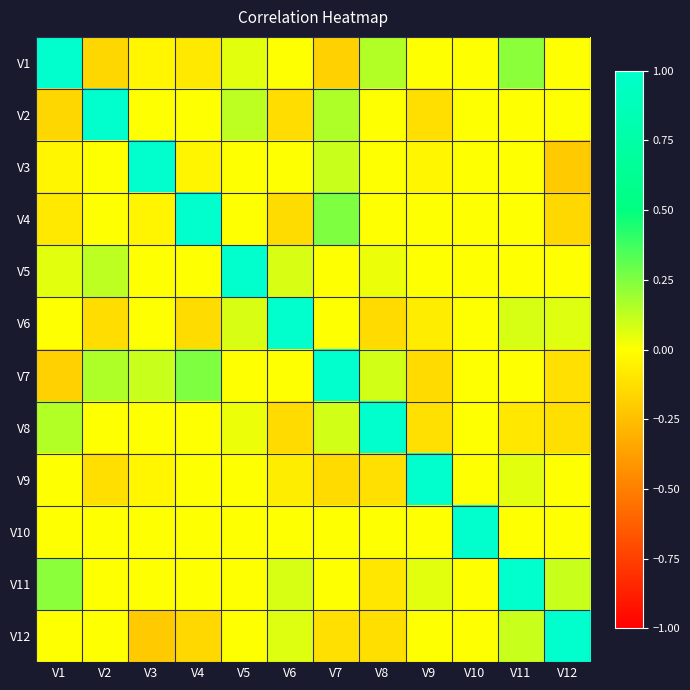

At V1, list the series in order from smallest to largest.

V7, V2, V4, V3, V6, V9, V10, V12, V5, V8, V11, V1